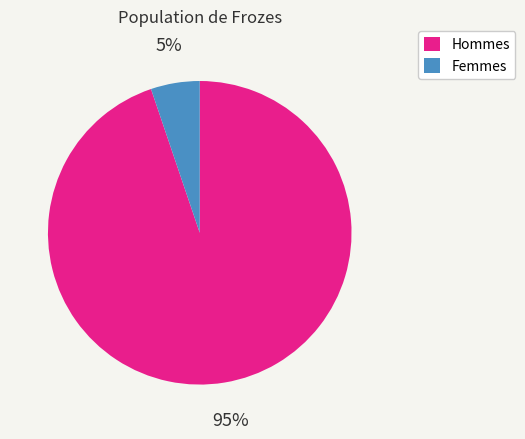

Rank the categories by value from lowest to highest.

Femmes, Hommes